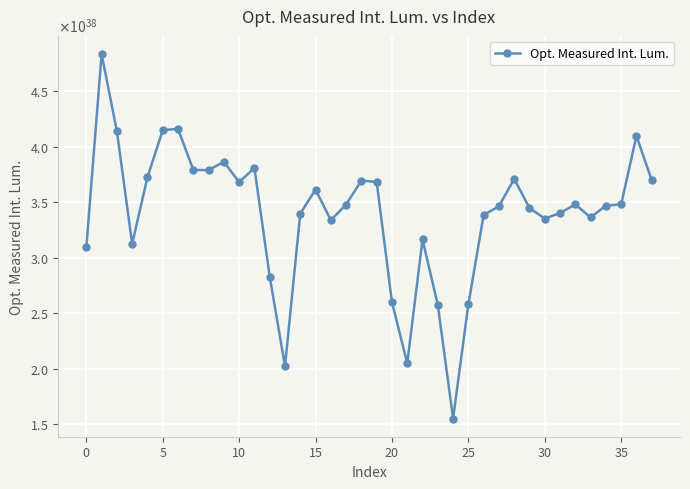

How many interior local valleys (lower than both neighbors) does the data have?

9